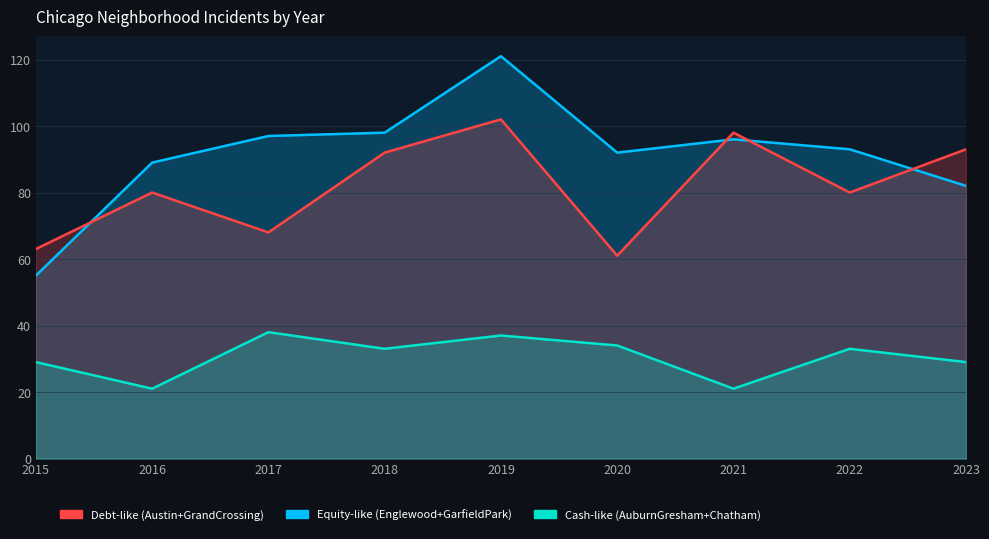

The value of Chatham at 2016 is 7. True or false?

False